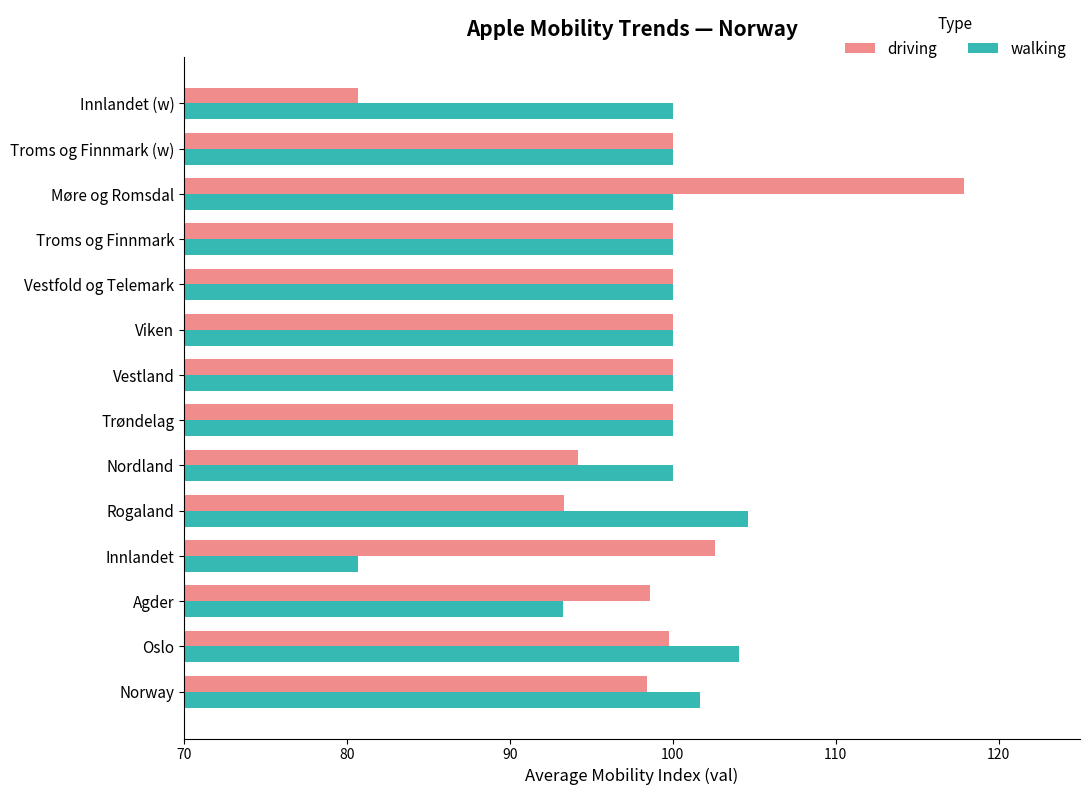

At which category is the sum across all series the highest?

Møre og Romsdal